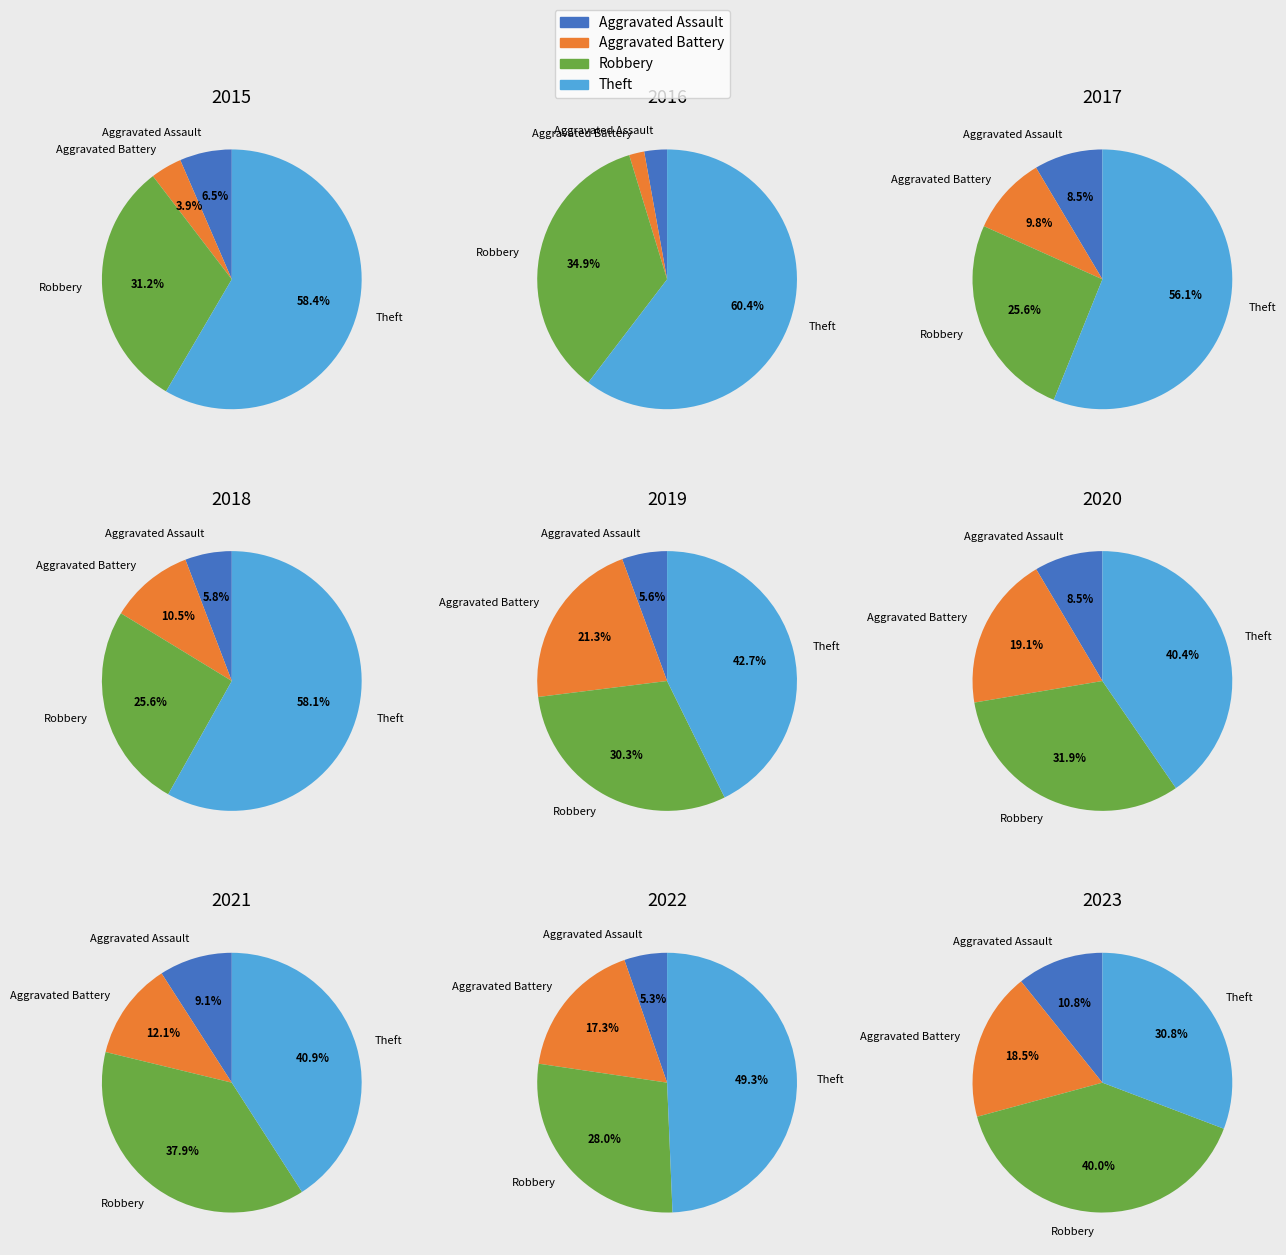

The Aggravated Battery slice represents 21% of the pie. True or false?

True